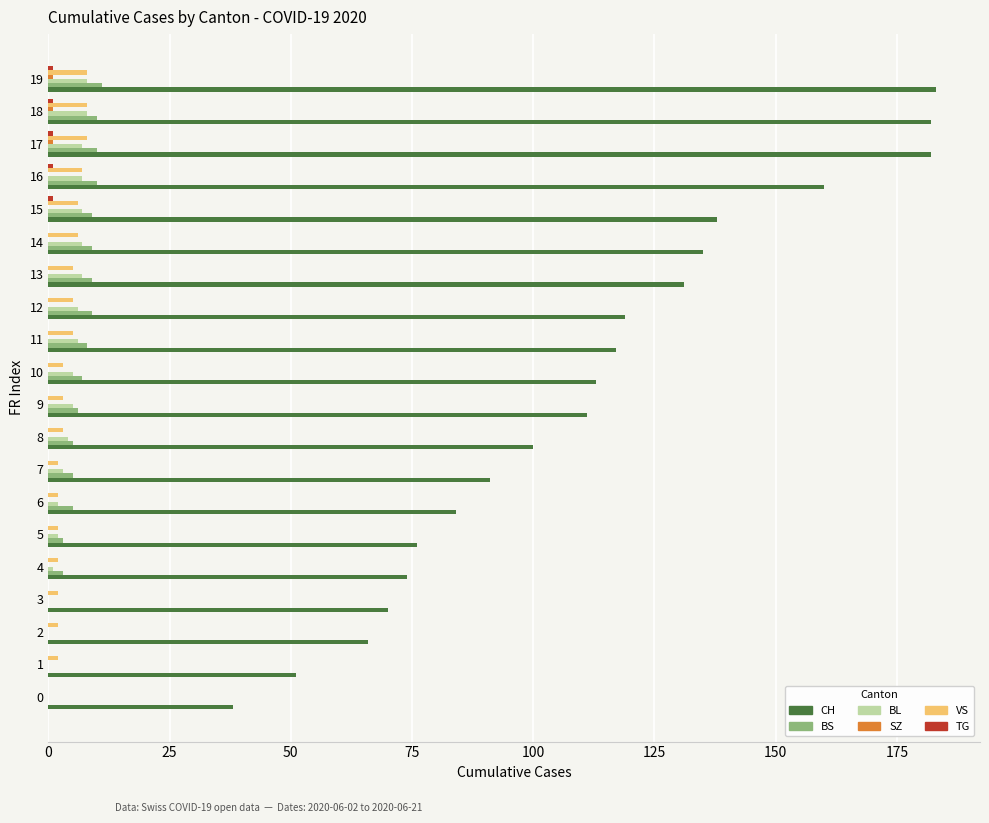

Between 3 and 16, which series saw the biggest shift?

CH